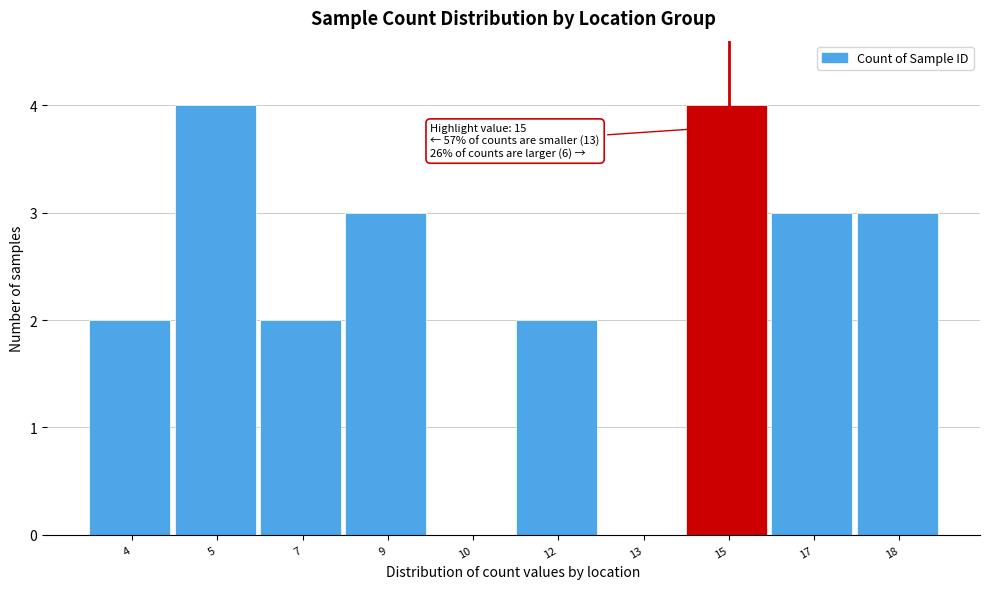

Reading right to left, what are all the values shown in this chart?

18=3	17=3	15=4	13=0	12=2	10=0	9=3	7=2	5=4	4=2